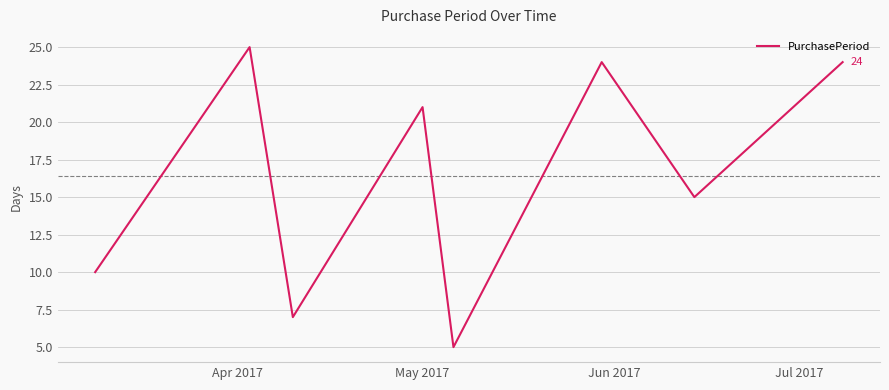

What is the smallest value displayed?

5